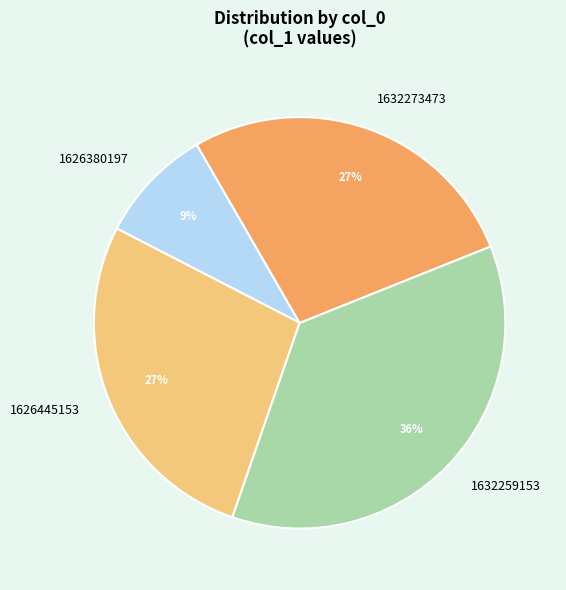

Count the number of slices in the pie.

4